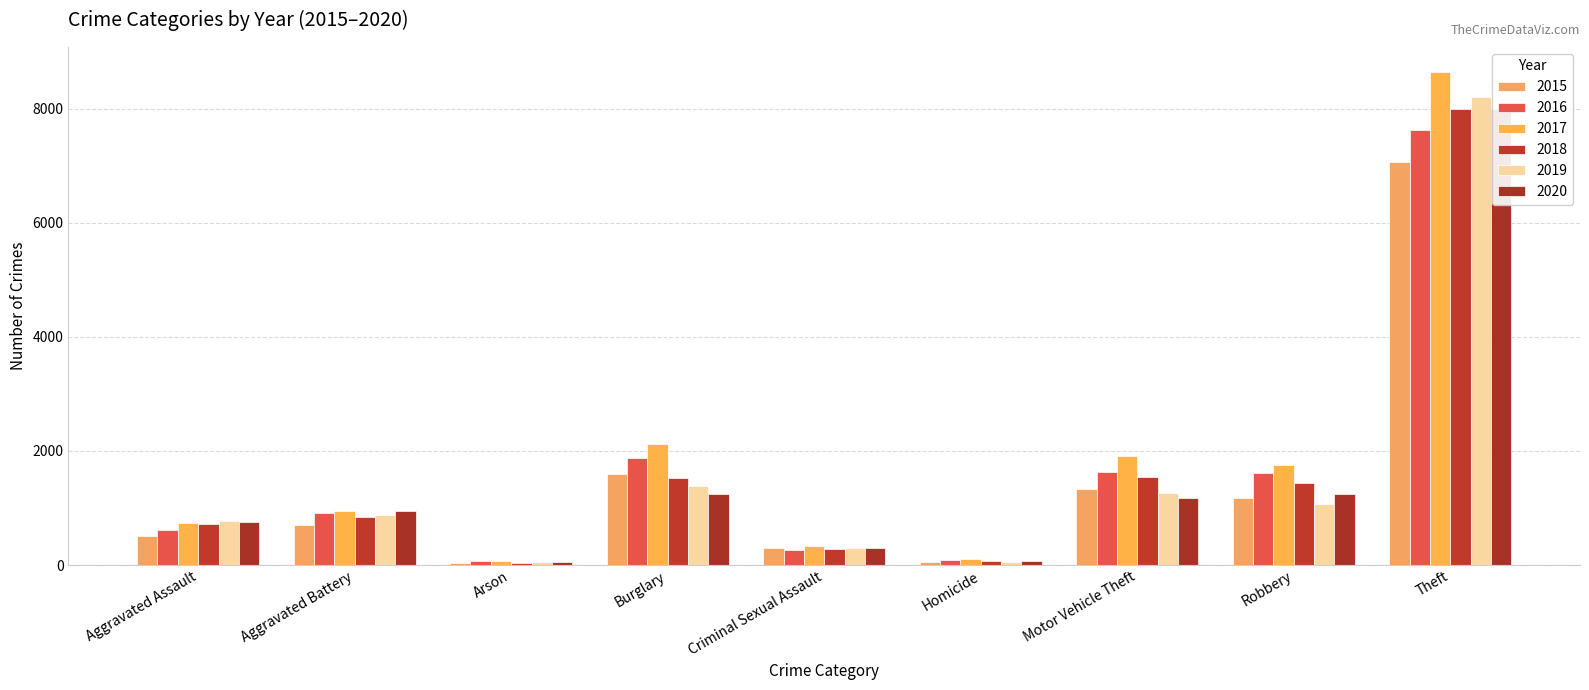

Are the bars grouped side by side (vs. stacked)?

Yes